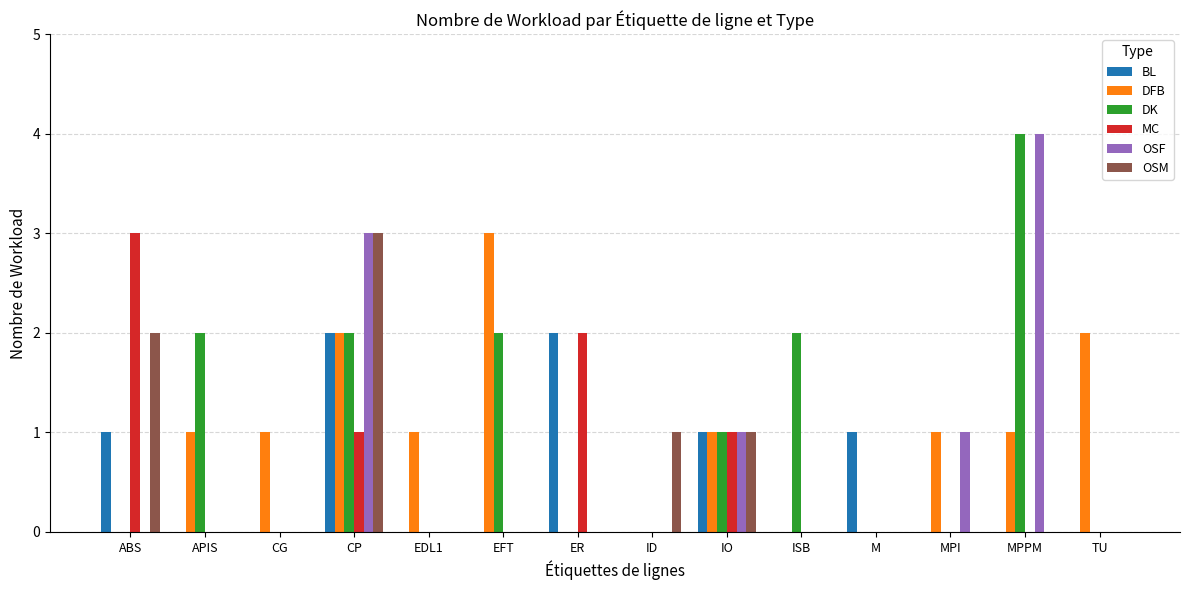

What are all the series names shown in the legend?

BL, DFB, DK, MC, OSF, OSM